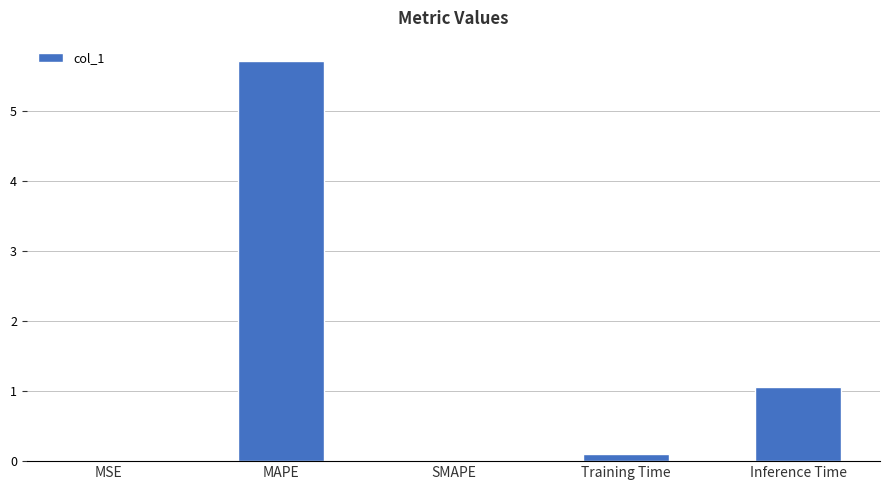

The chart shows a value of 0.0 at SMAPE. True or false?

True